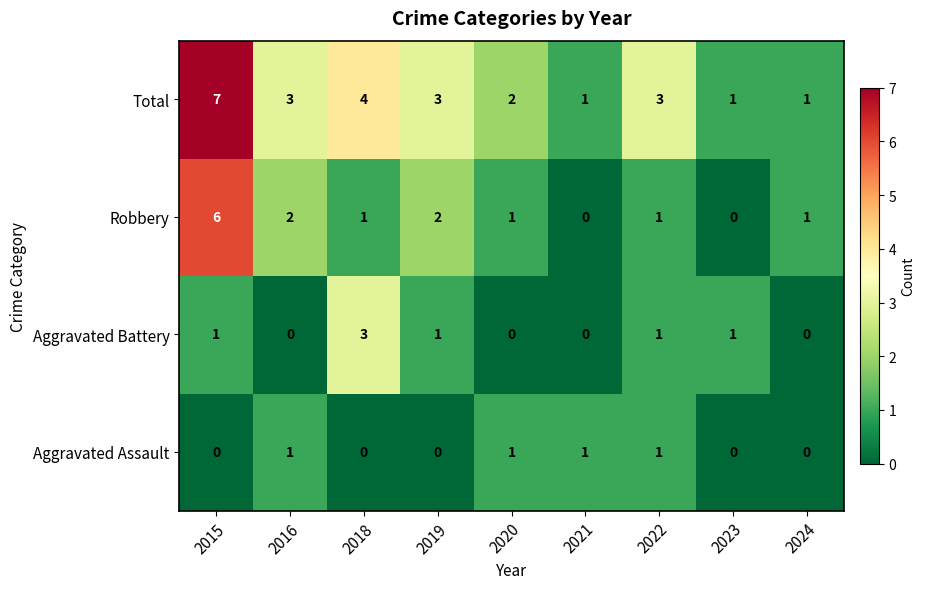

What is the difference between the highest and lowest values at 2015?

7